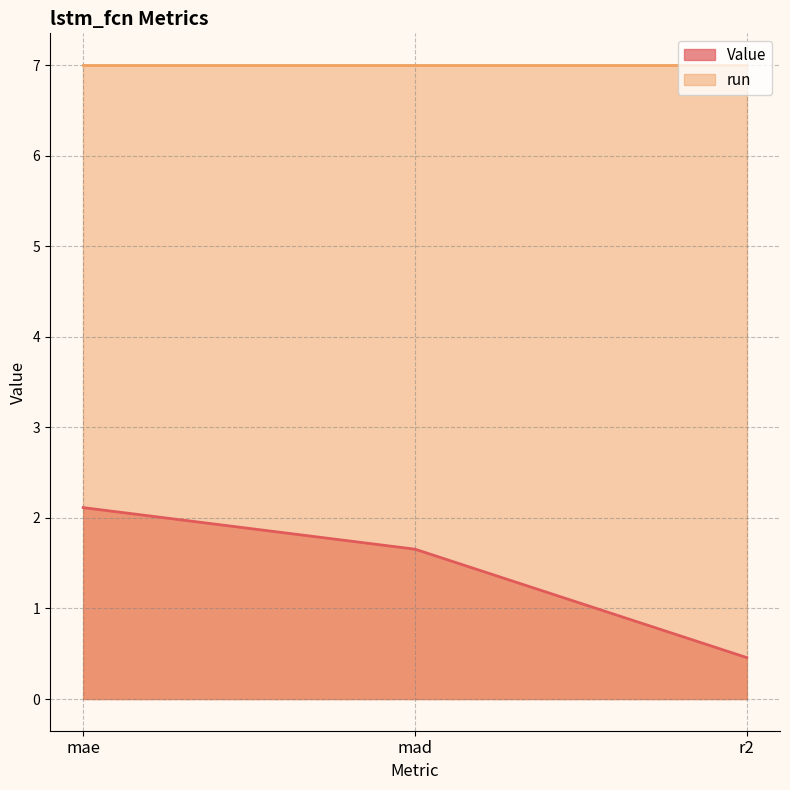

True or false: the data shows 1.7 at mad.

True